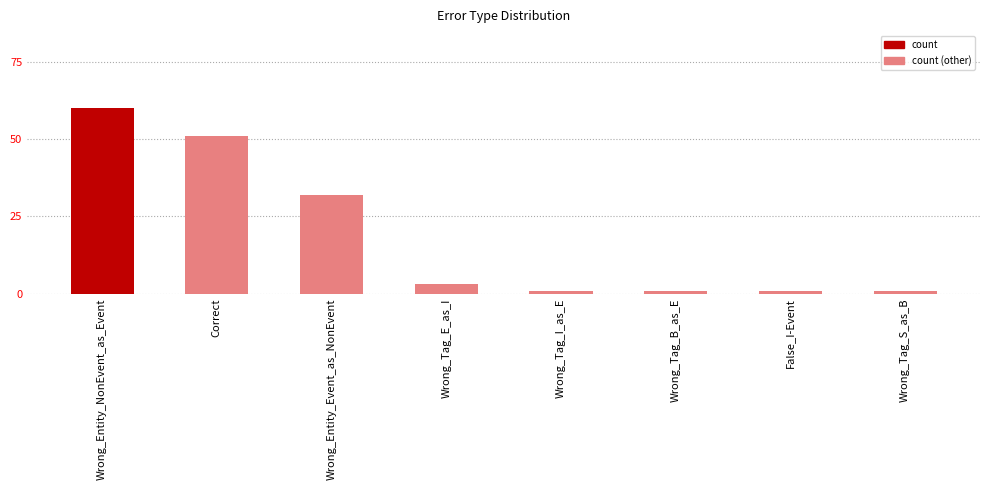

The chart shows a value of 32 at Wrong_Entity_Event_as_NonEvent. True or false?

True